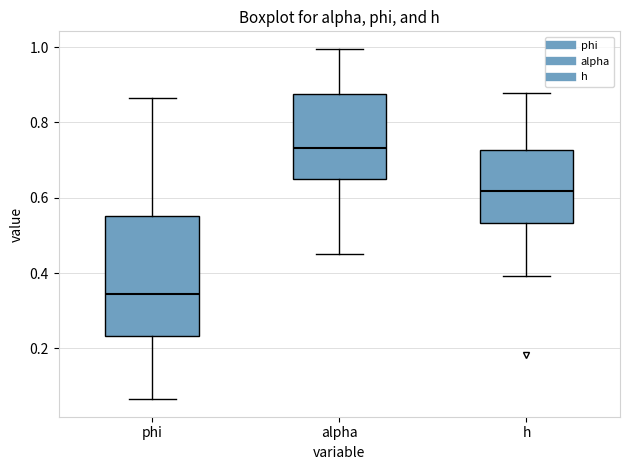

Where is the lower edge of the box for phi on the y-axis? The values are not printed on the chart, so give them approximately, as read against the axis.

0.24